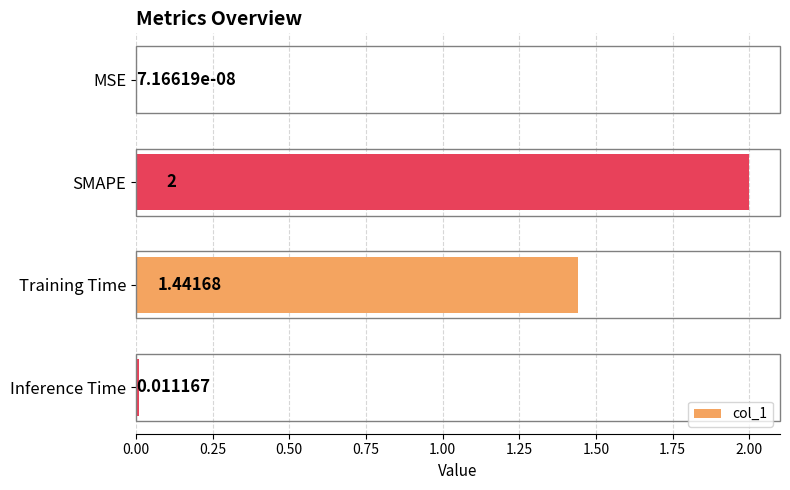

Which has a higher value, MSE or Inference Time?

Inference Time